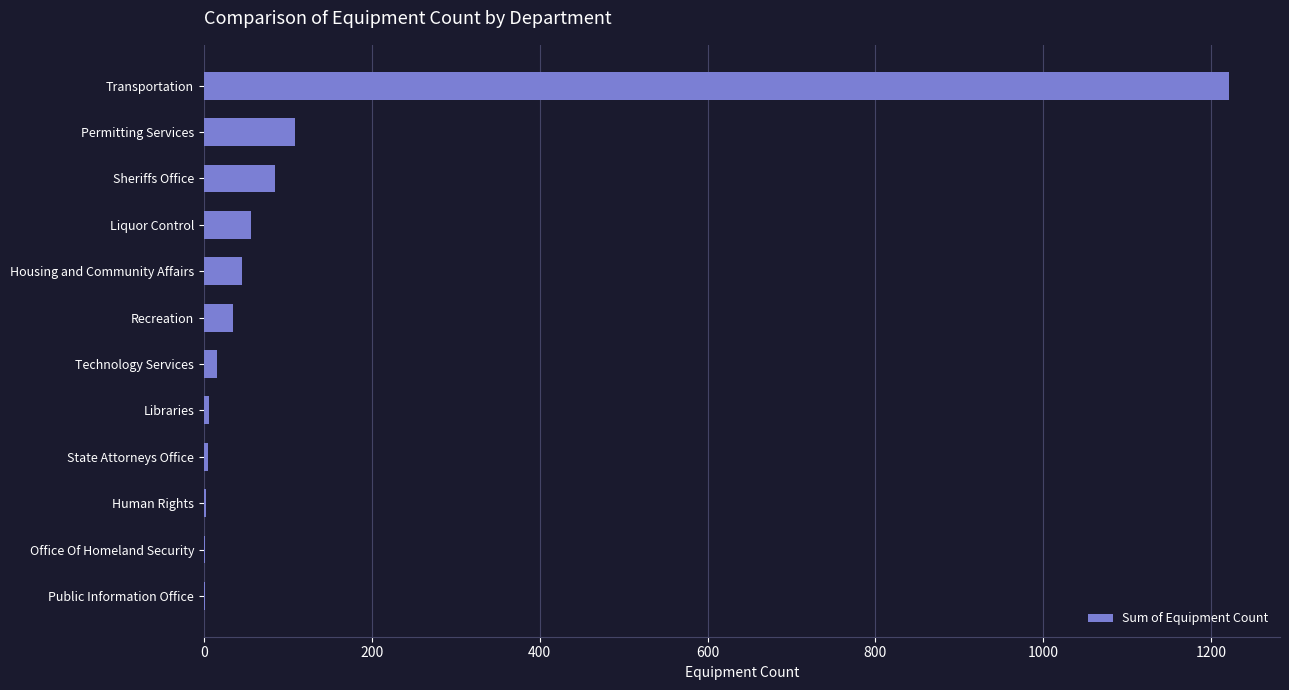

How many distinct data groups are displayed?

1